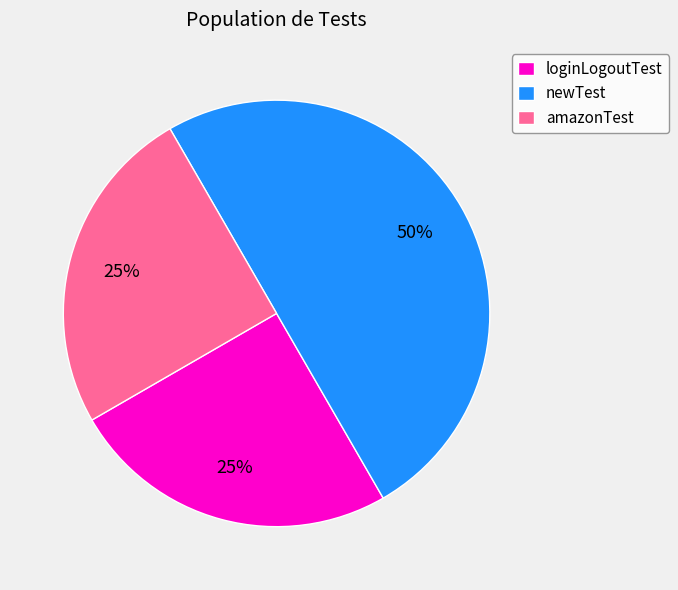

To the nearest percent, what portion does loginLogoutTest represent?

25%